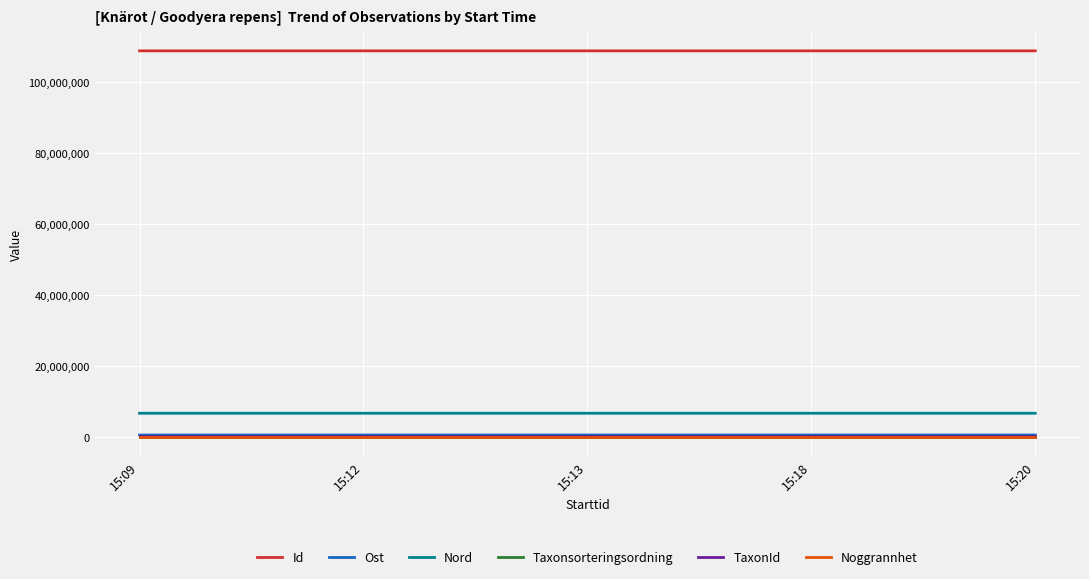

How many lines are shown in the chart?

6